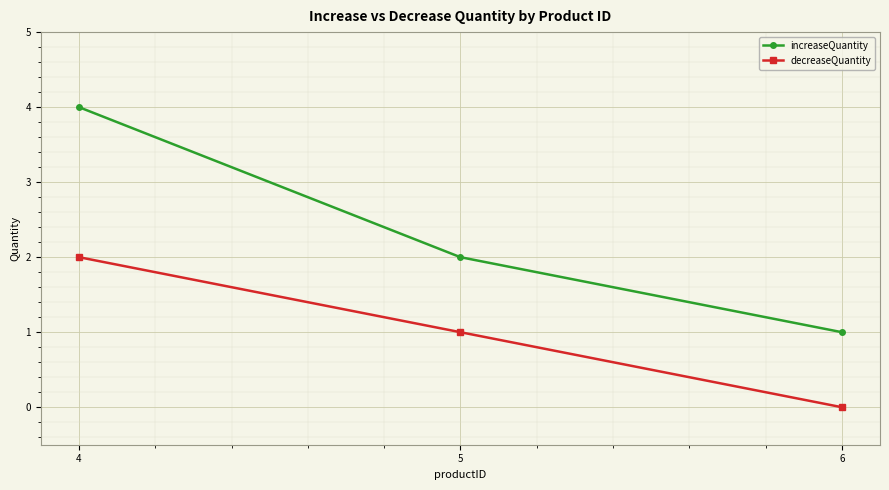

Which category has the lowest value across all series?

6